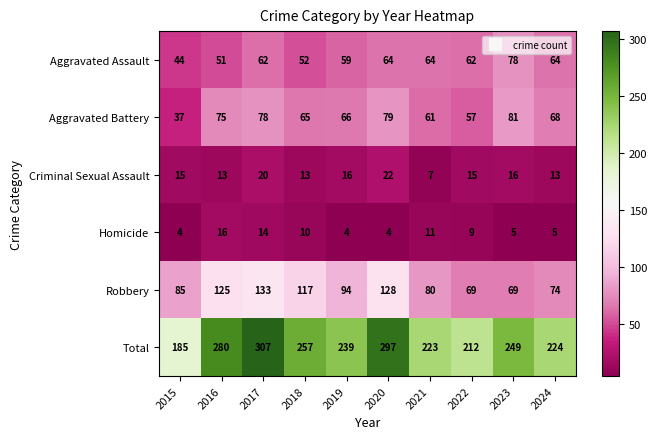

At which category is the sum across all series the highest?

2017